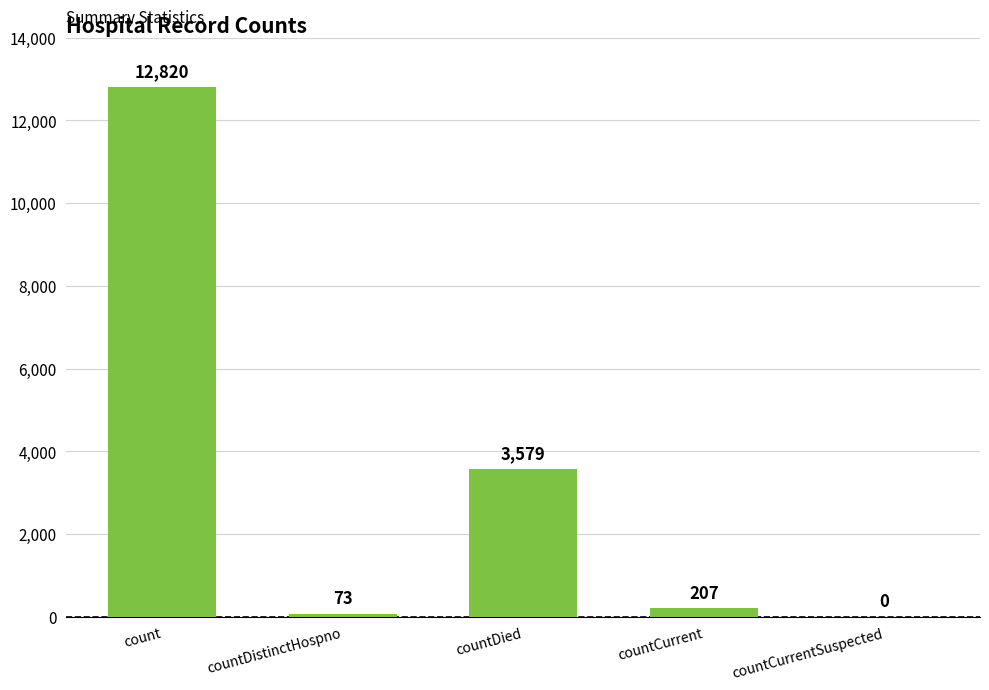

Are the bars horizontal?

No